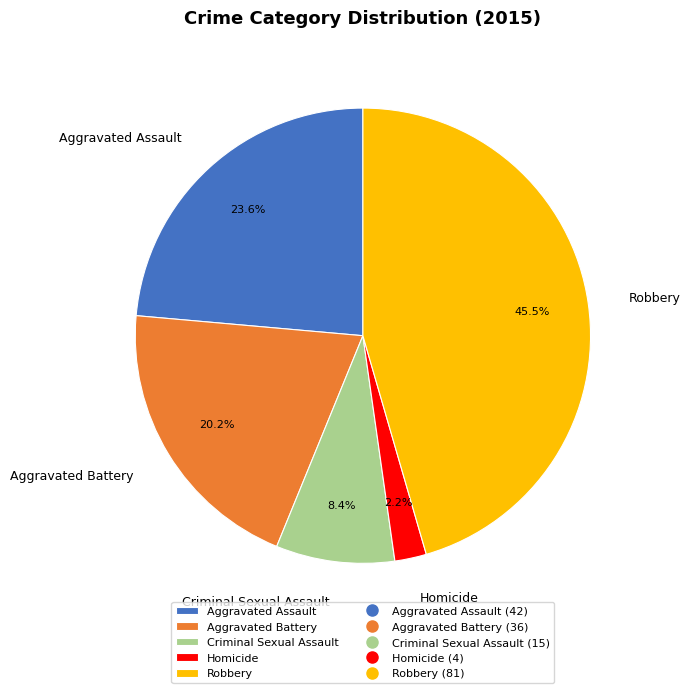

Which has a higher value, Aggravated Battery or Criminal Sexual Assault?

Aggravated Battery